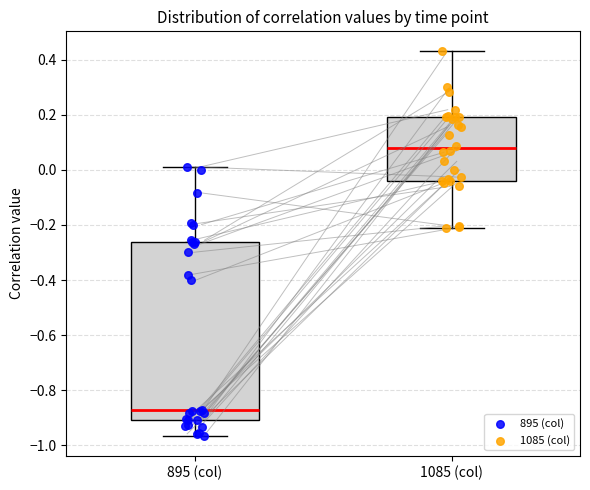

Where does the median line of the box for 1085 (col) sit on the y-axis? The values are not printed on the chart, so give them approximately, as read against the axis.

0.08